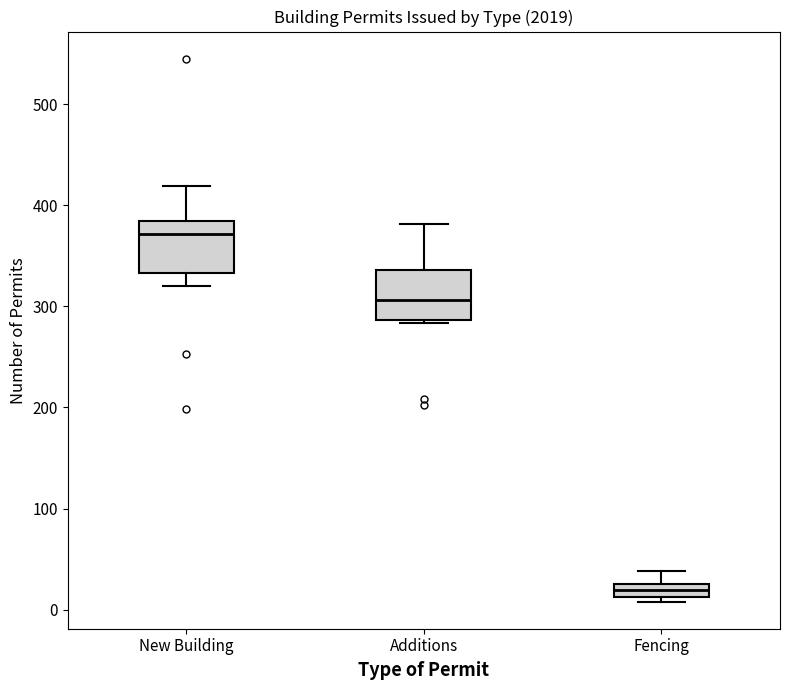

Which box's median line is the highest?

New Building